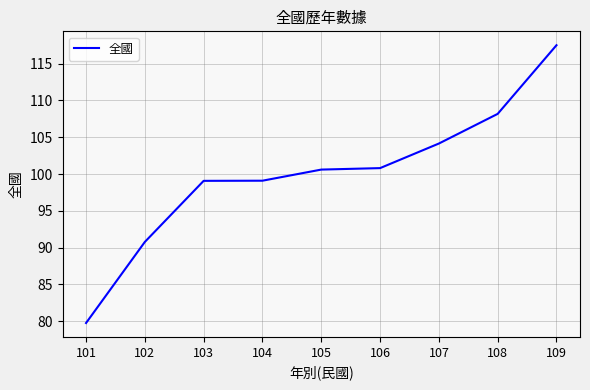

Count the number of values greater than 100.

5